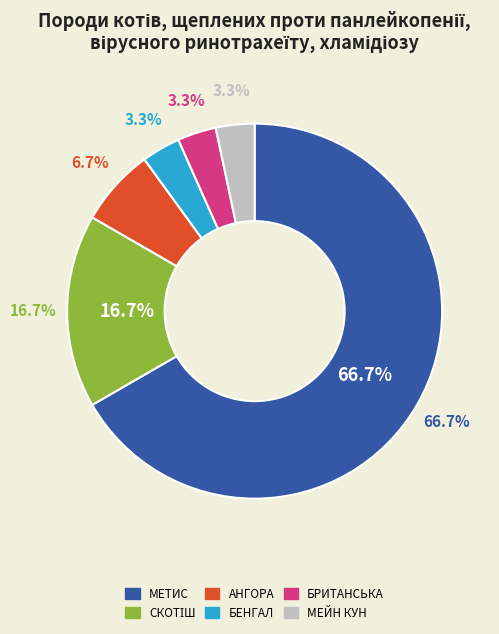

To the nearest percent, what is the difference between the метис and бенгал slice percentages?

63%